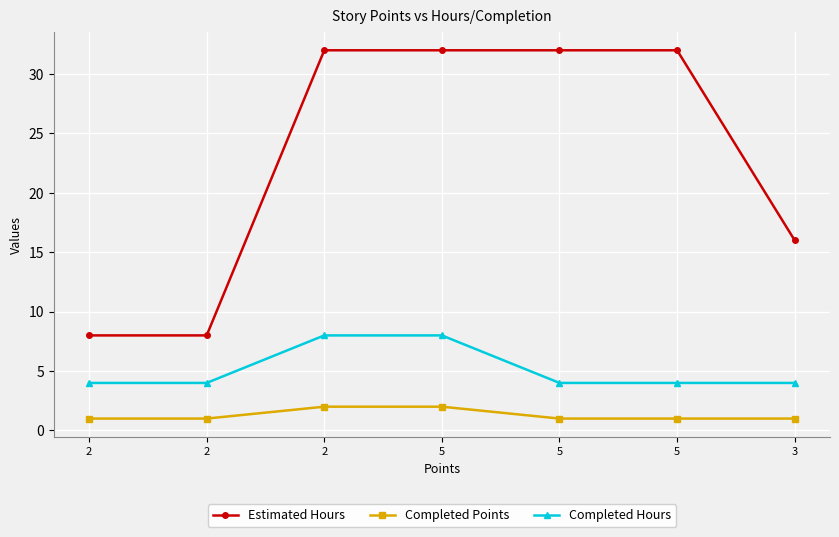

What is the sum of all Estimated Hours values?

160